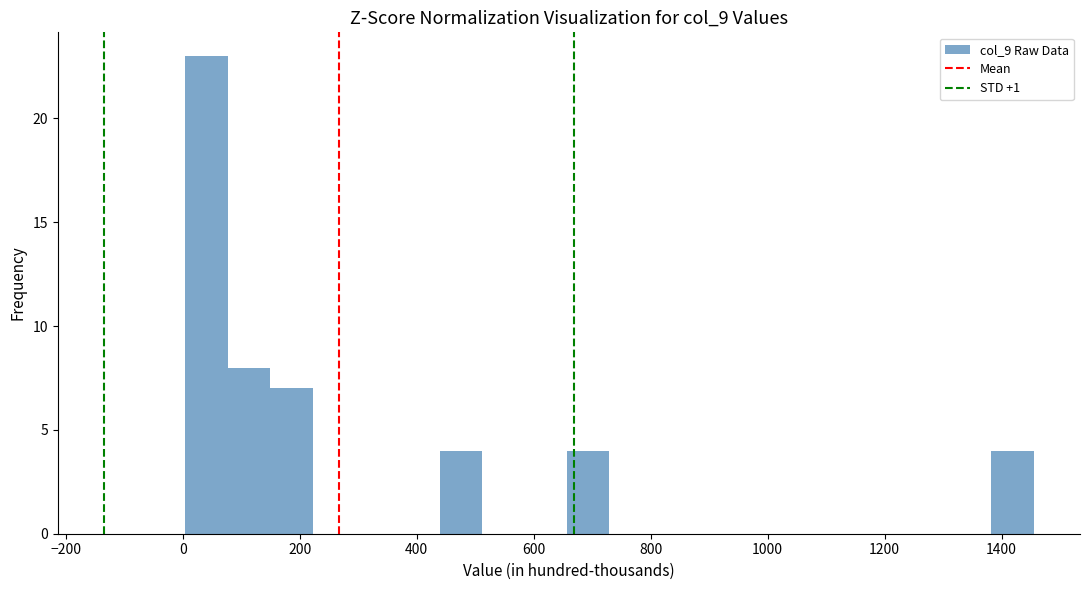

Read against the x-axis, roughly where is the centre of the tallest bar?

40